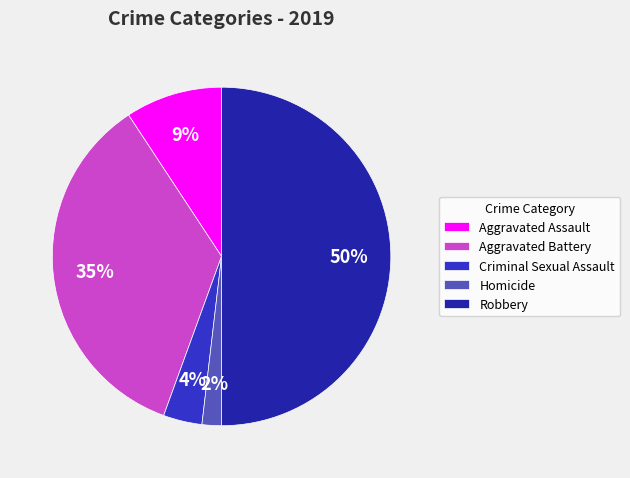

Which has a higher value, Aggravated Battery or Criminal Sexual Assault?

Aggravated Battery